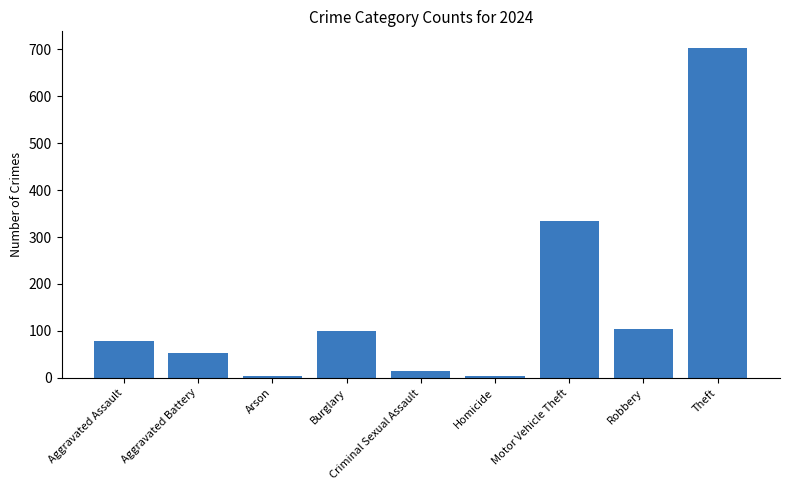

Reading left to right, list all the values displayed in this chart.

78	52	4	99	15	4	334	105	703